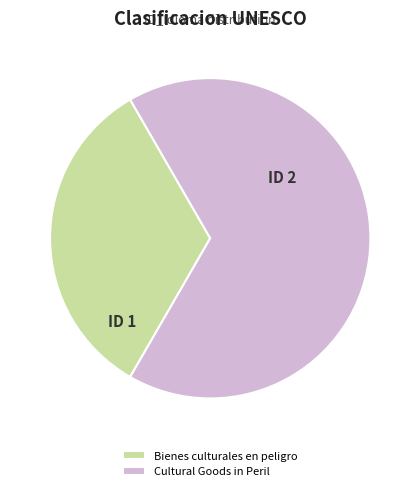

How many slices are in this pie chart?

2